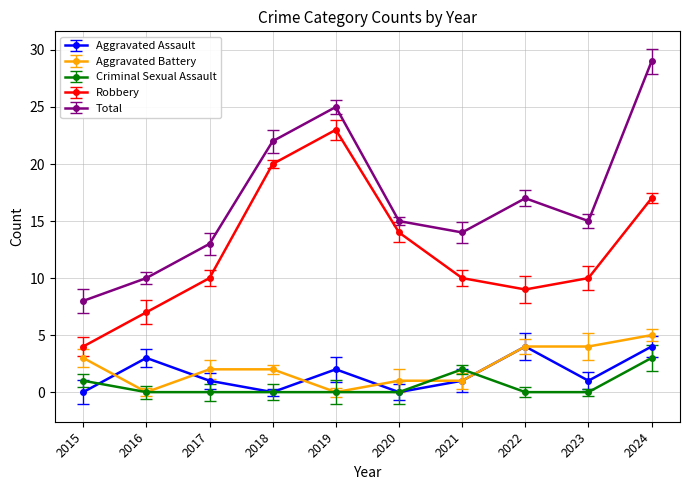

How many data points in Aggravated Assault are above 1?

4